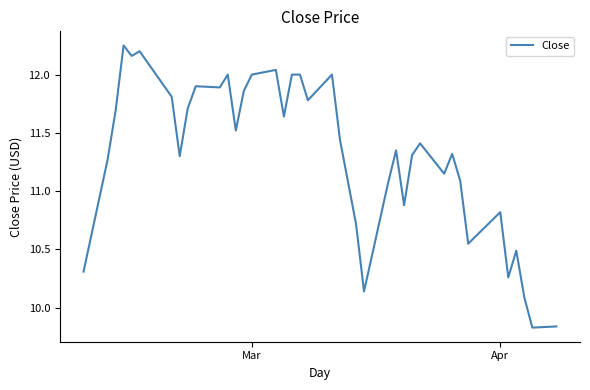

What is the difference between the maximum and minimum values?

2.4